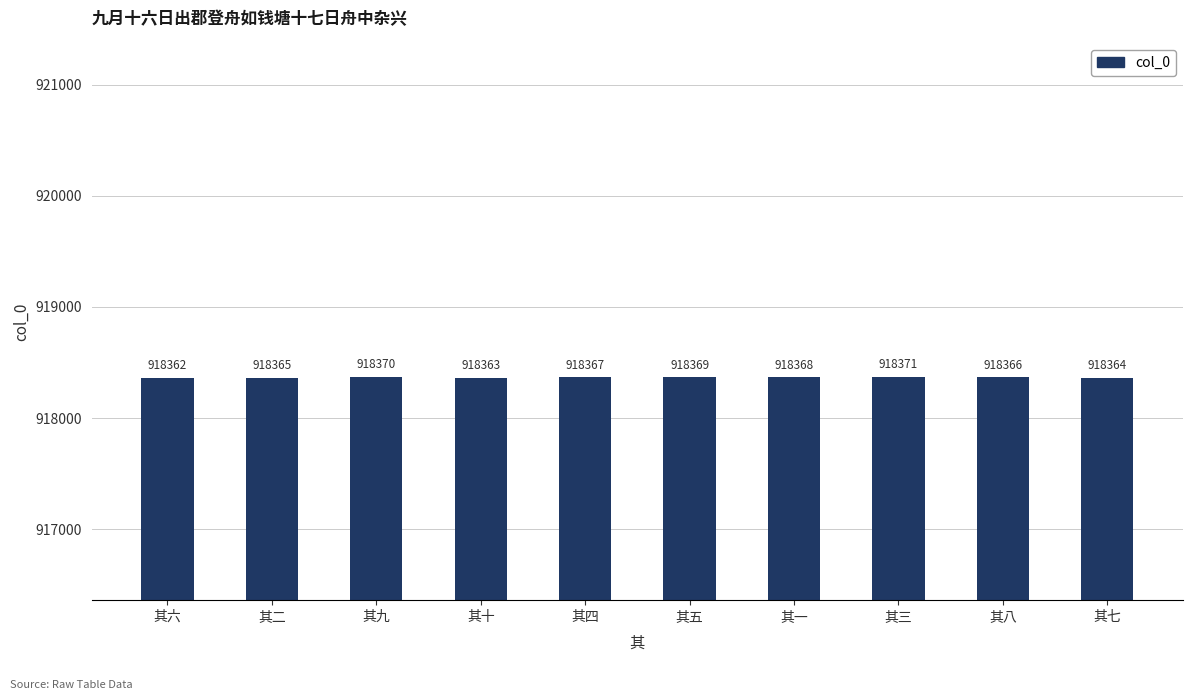

Which category has the highest value across all series?

其三